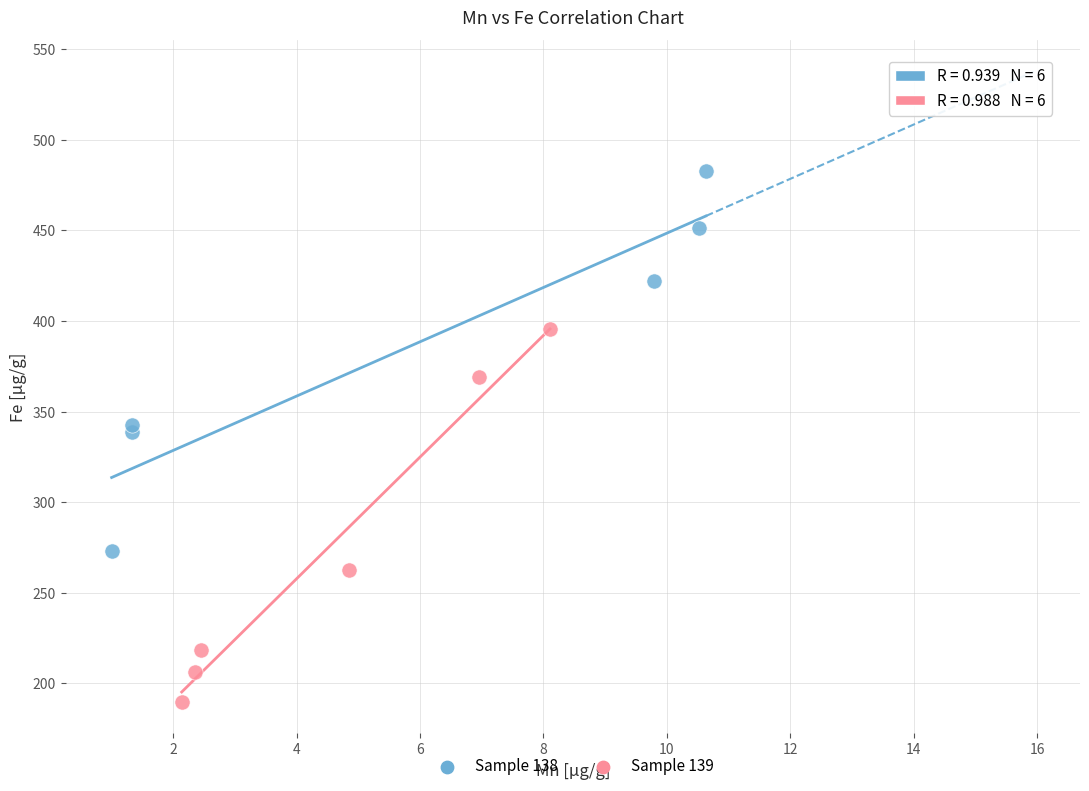

What are all the series names shown in the legend?

Sample 138, Sample 139